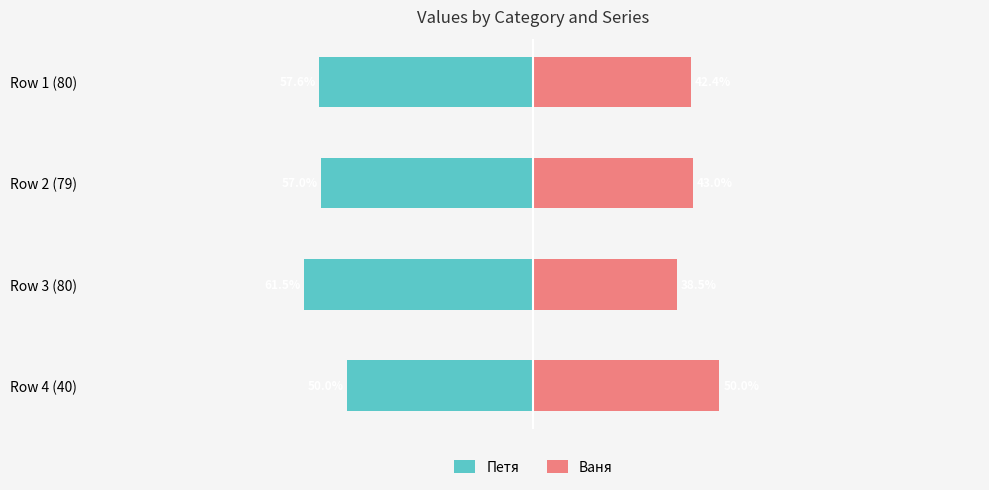

Read the Петя value at 1.

-57.0